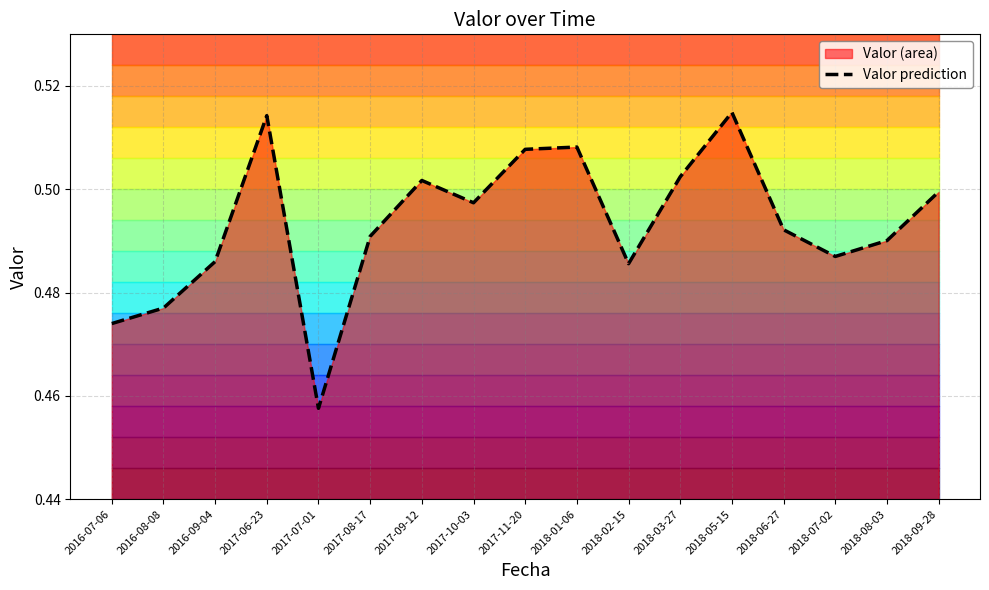

What is the minimum value shown in the chart?

0.5